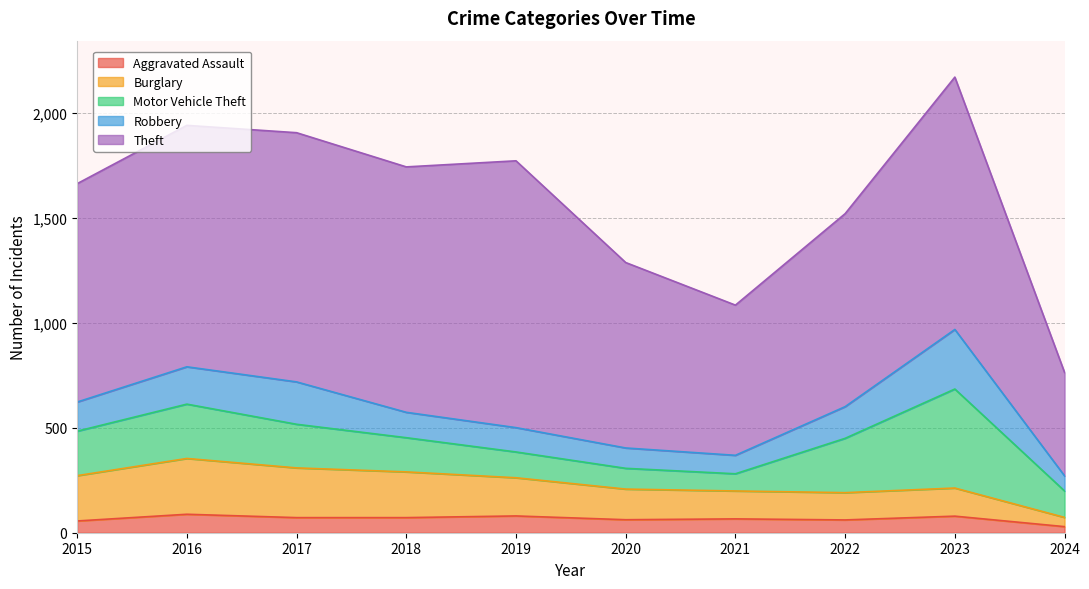

How many values in the Burglary series are below 182?

5